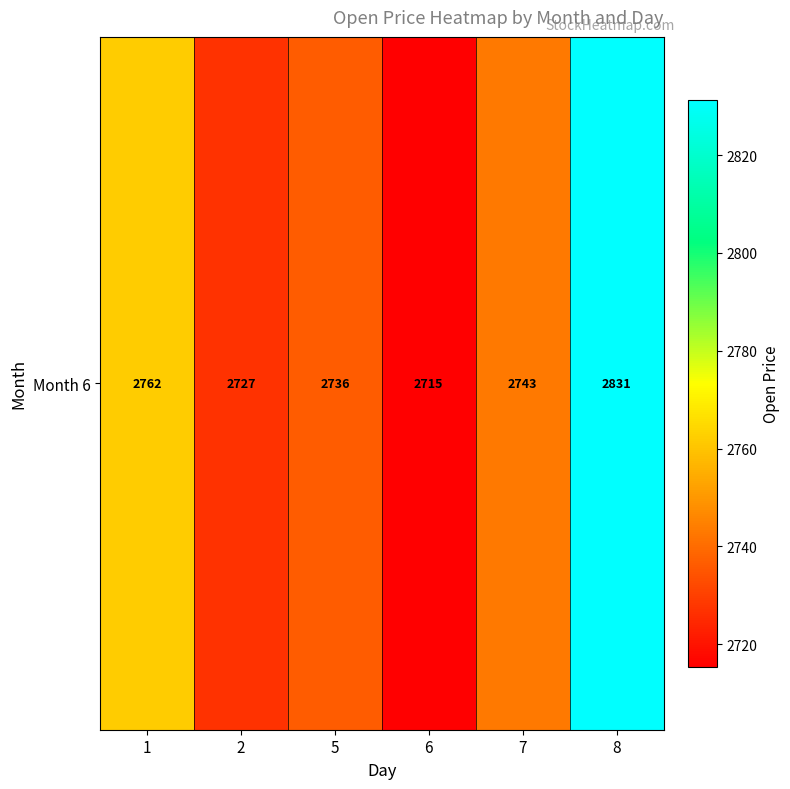

The chart shows a value of 4211.5 at 7. True or false?

False